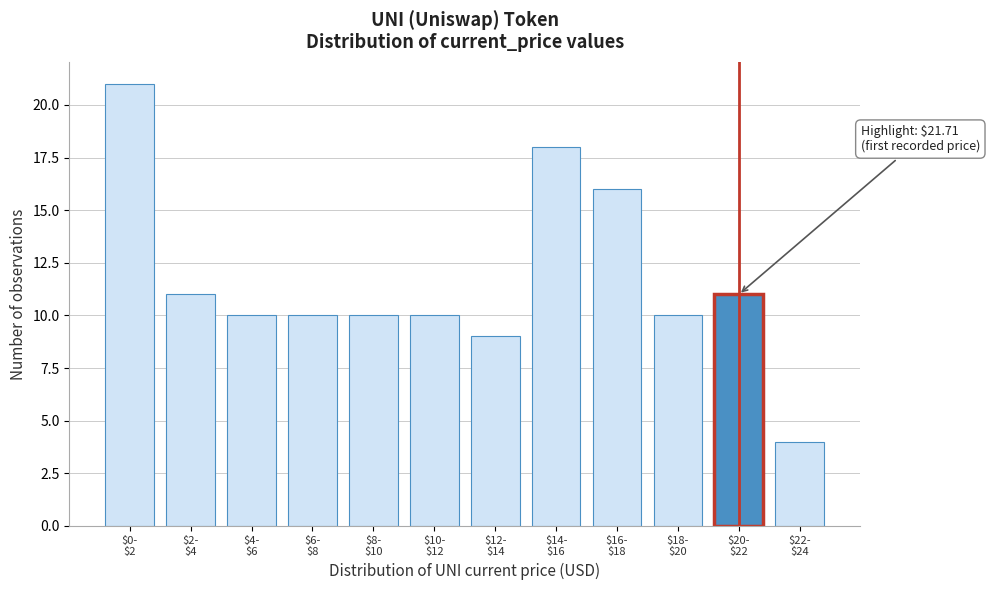

Reading left to right, extract all data points from this chart.

21	11	10	10	10	10	9	18	16	10	11	4